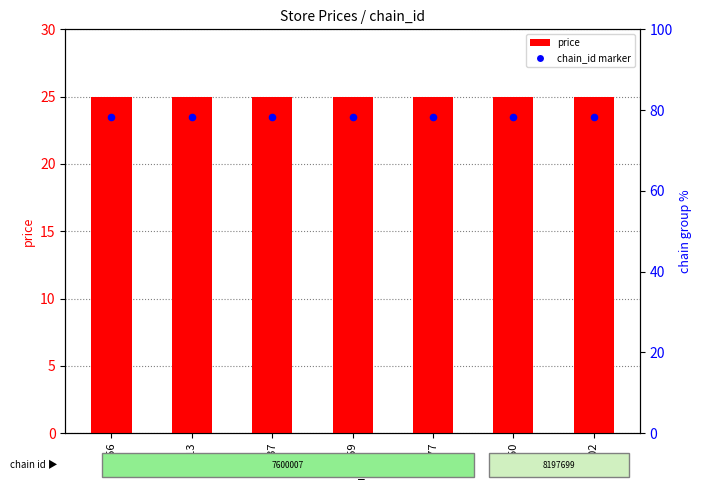

Which series contains the lowest Y value?

chain_id marker